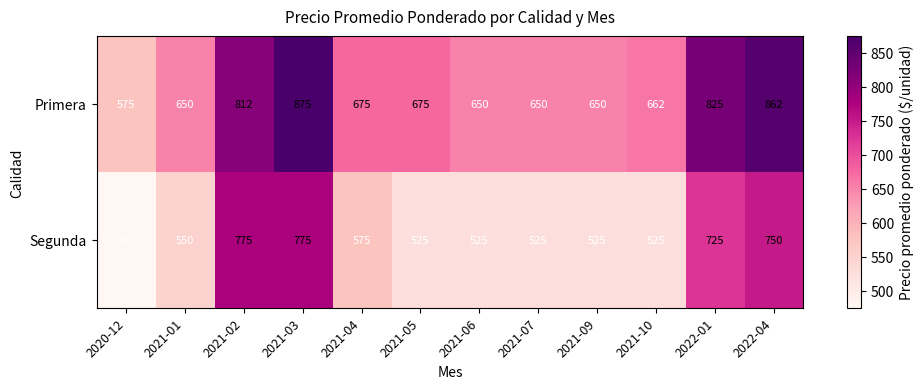

At which category is the sum across all series the highest?

2021-03